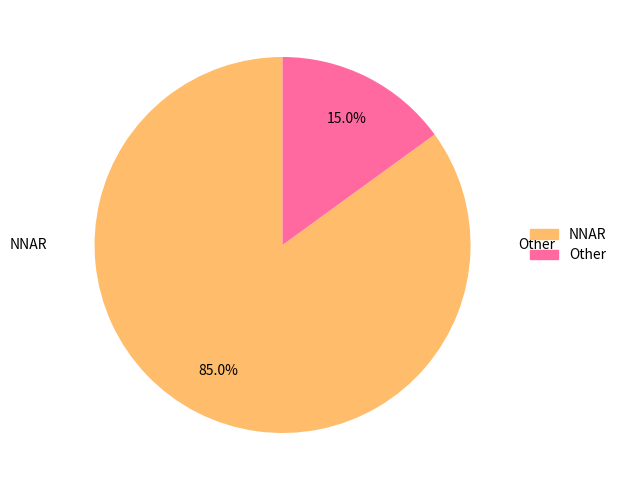

Is there any slice that represents more than half of the pie?

Yes